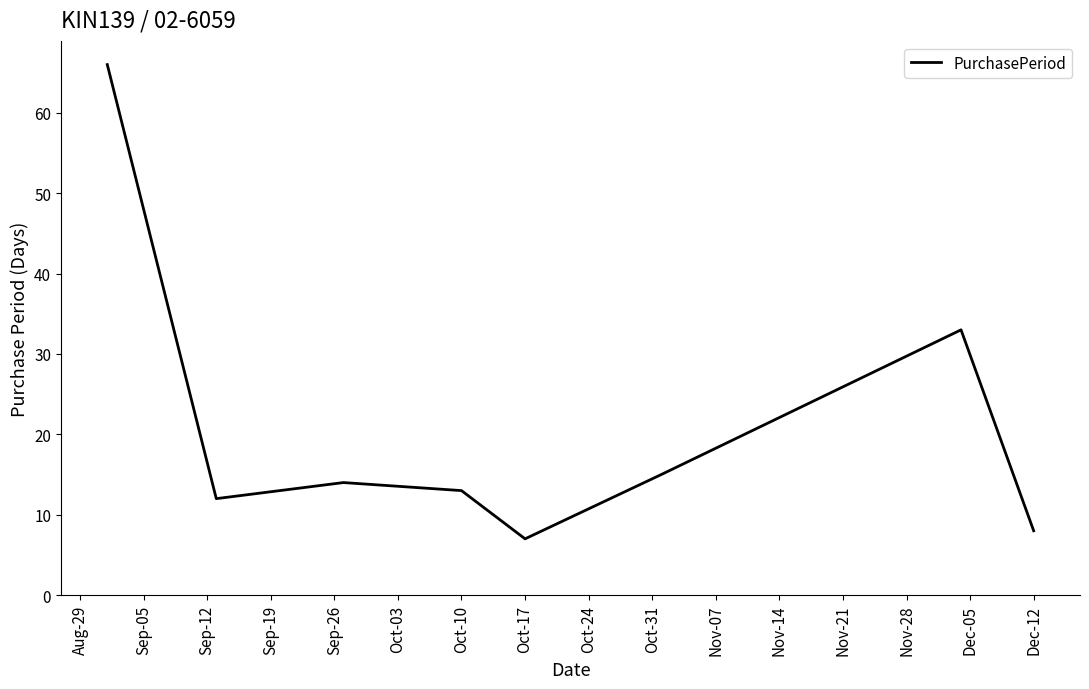

What is the minimum value shown in the chart?

7